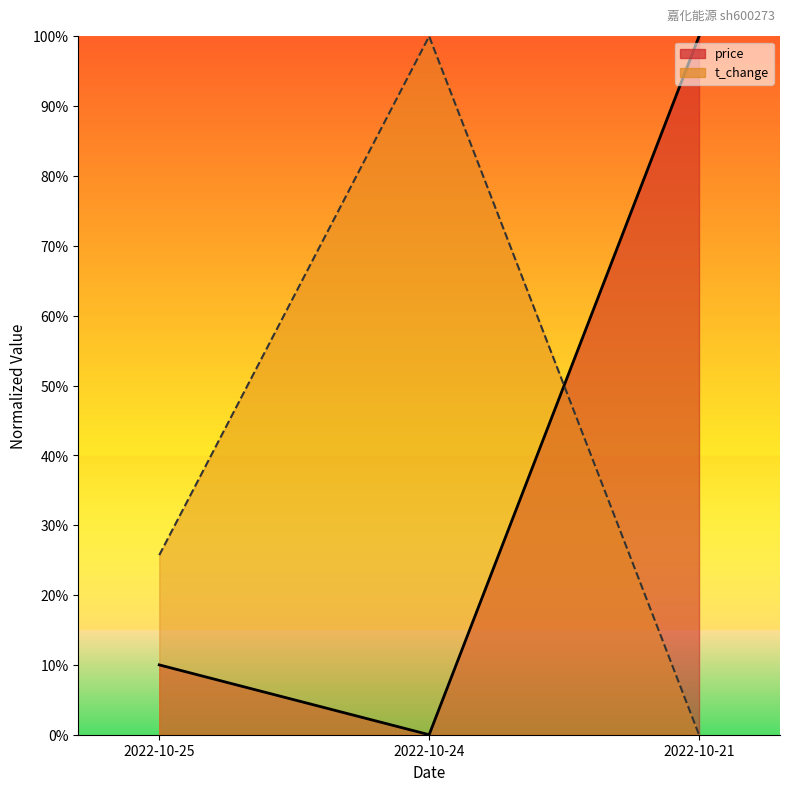

At which category does the chart reach its peak across all series?

2022-10-24